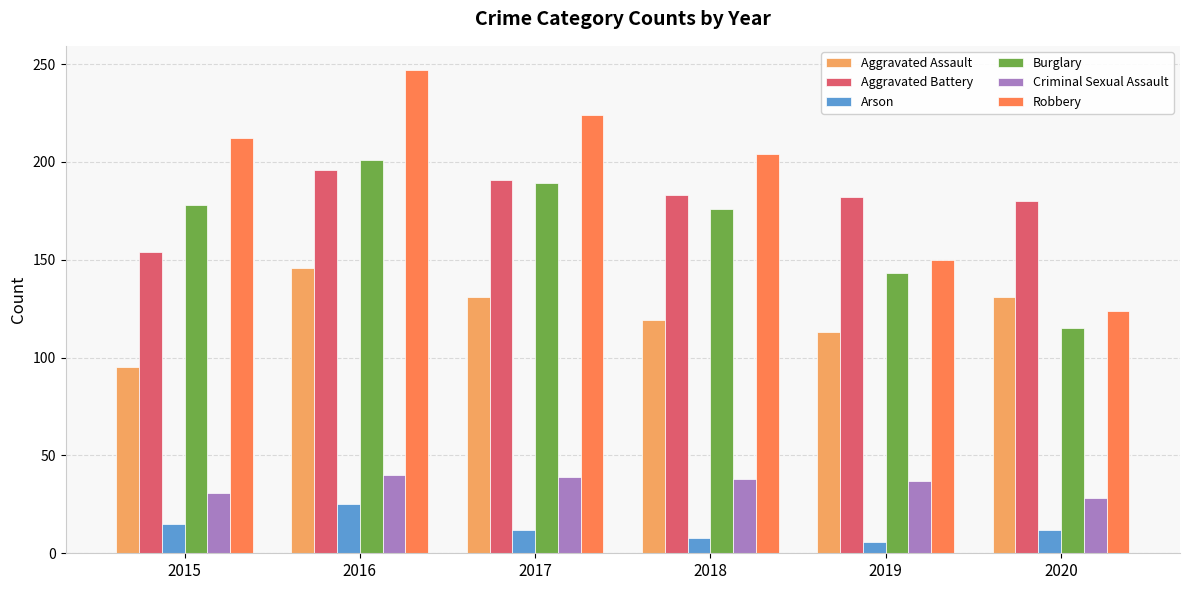

Count the number of data series in this chart.

6